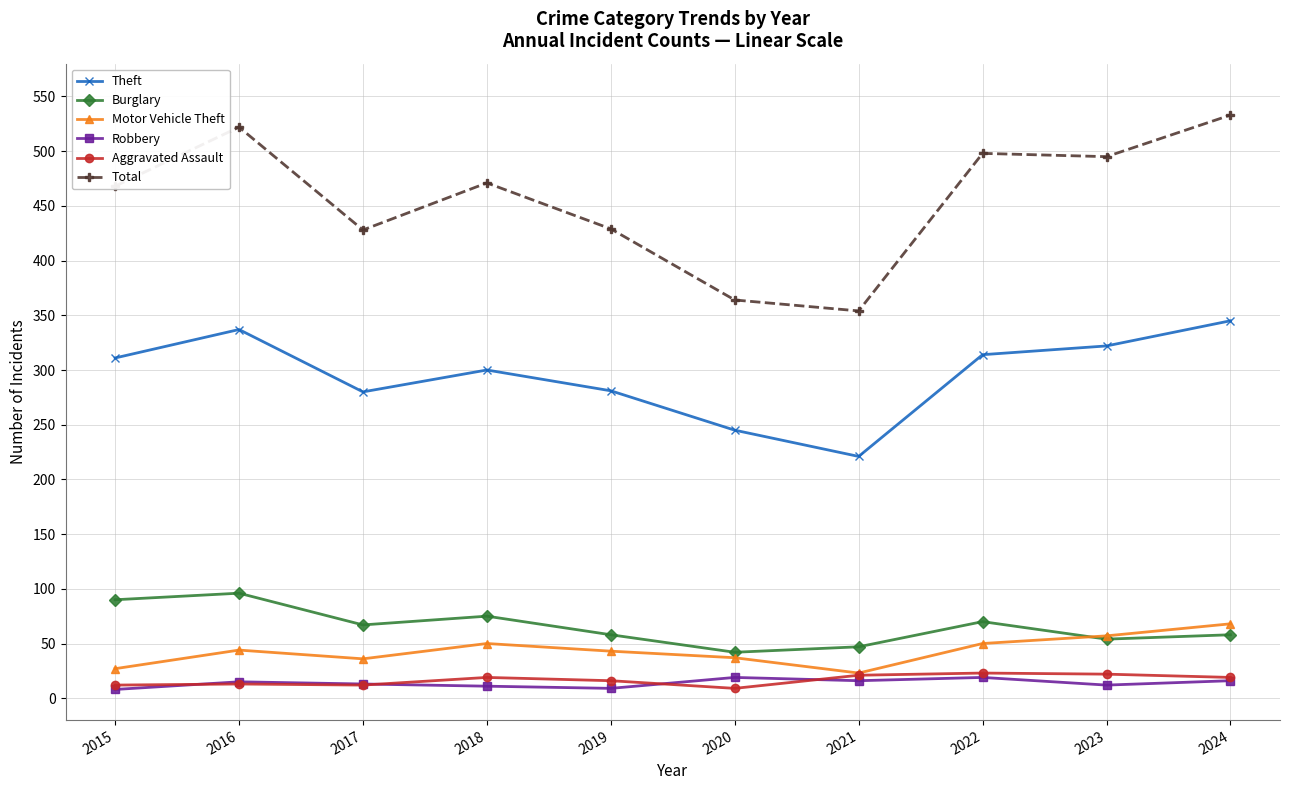

True or false: Burglary and Aggravated Assault cross at least once.

False